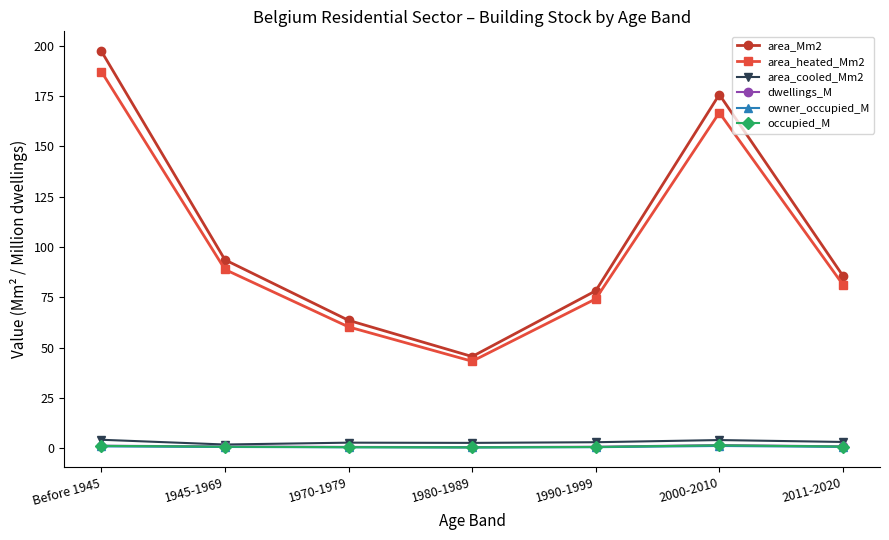

What is the difference between the maximum and second lowest values in the dwellings_M series?

0.9